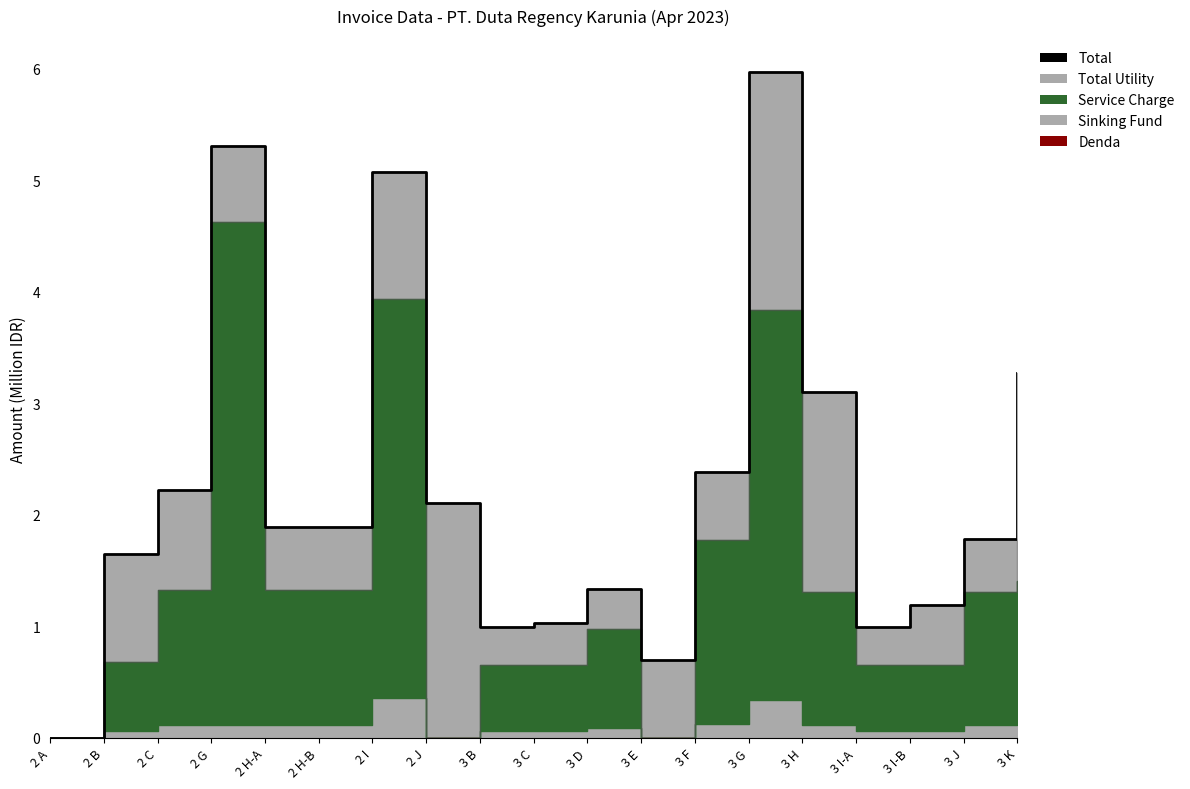

How many points are higher than both their immediate neighbors (excluding endpoints)?

4